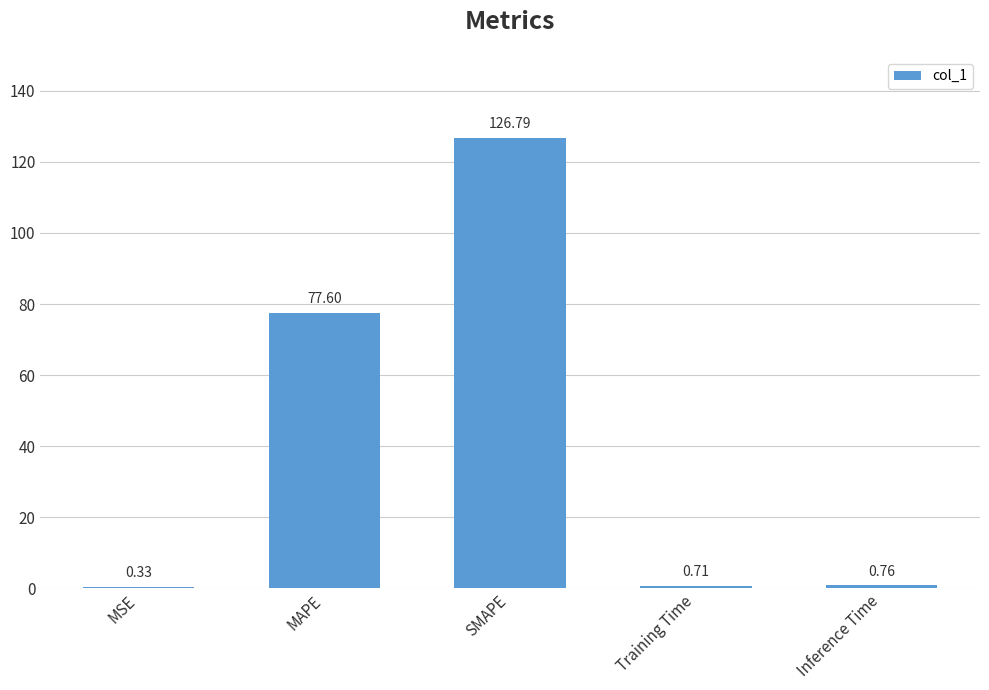

What is the ratio of the value at SMAPE to the value at MAPE?

1.6